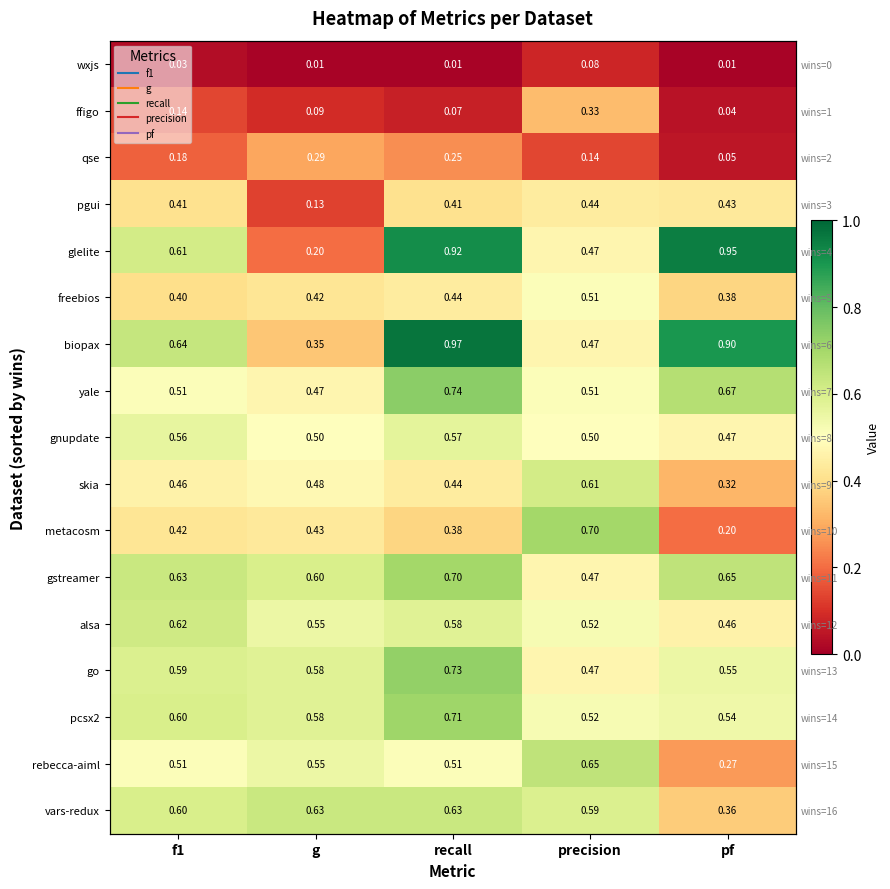

How many distinct data groups are displayed?

17